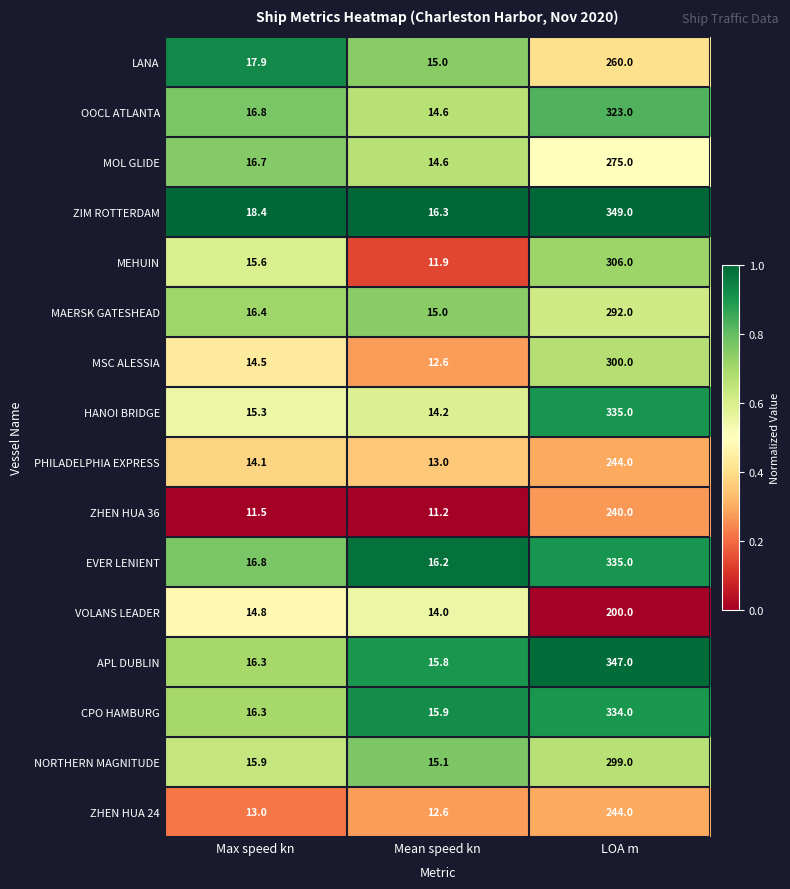

Which series has the largest total across all categories?

ZIM ROTTERDAM